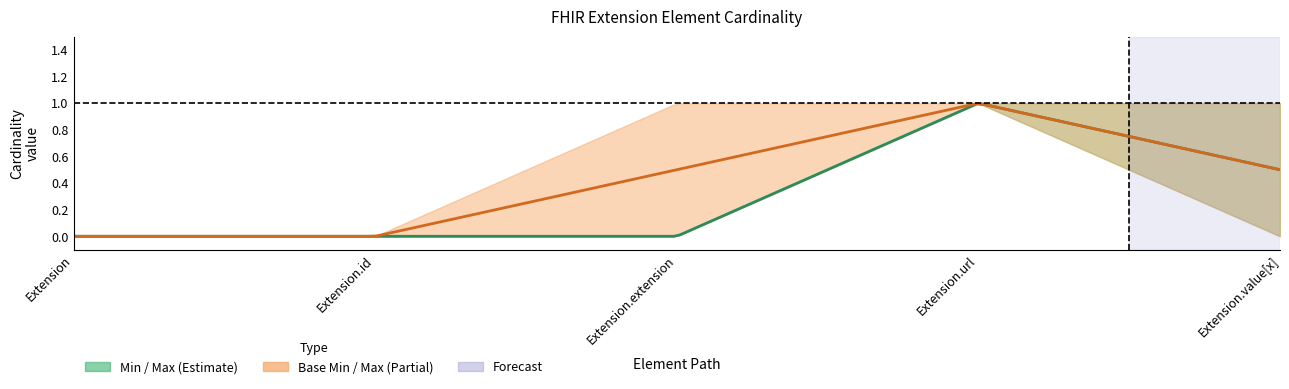

Is it true that Min equals 0 at Extension.id?

True